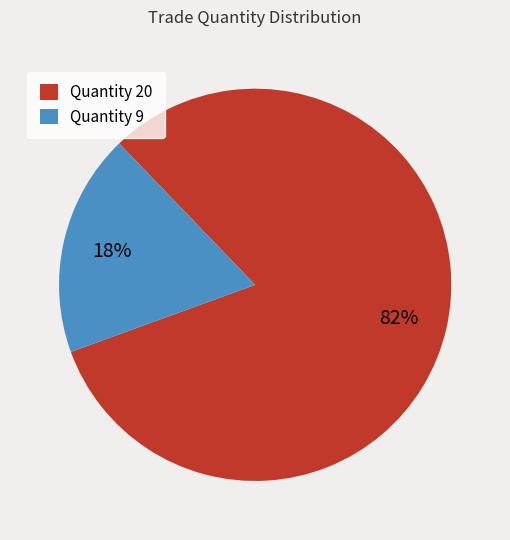

Is there a majority slice in this chart?

Yes